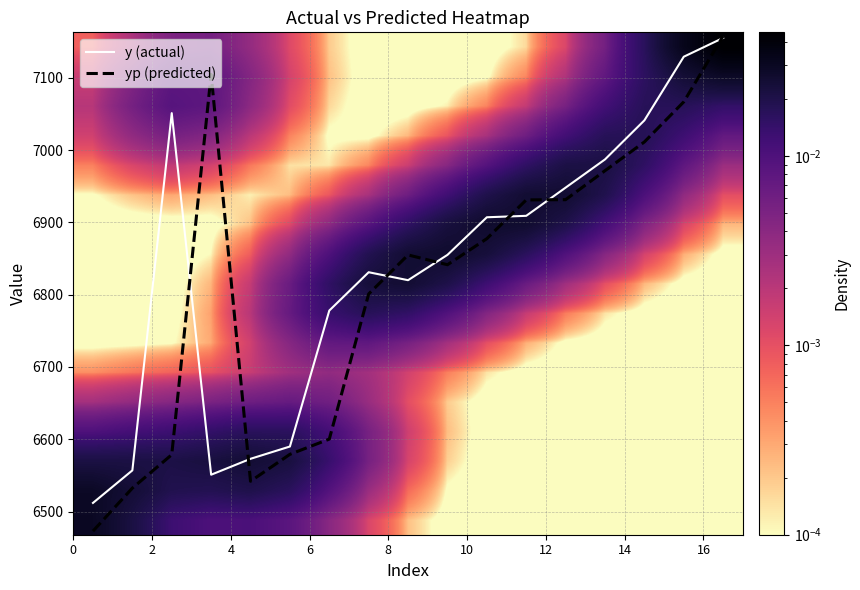

At how many categories does at least one series exceed 4904?

17